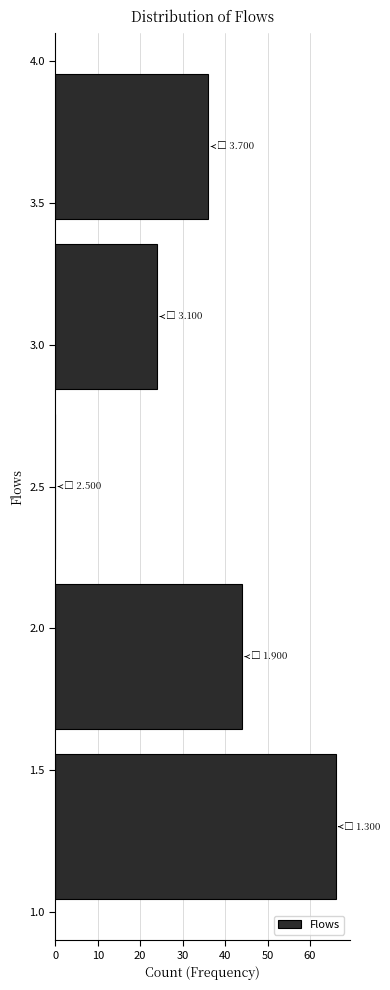

Which range on the y-axis has the longest bar?

1.0 to 1.6